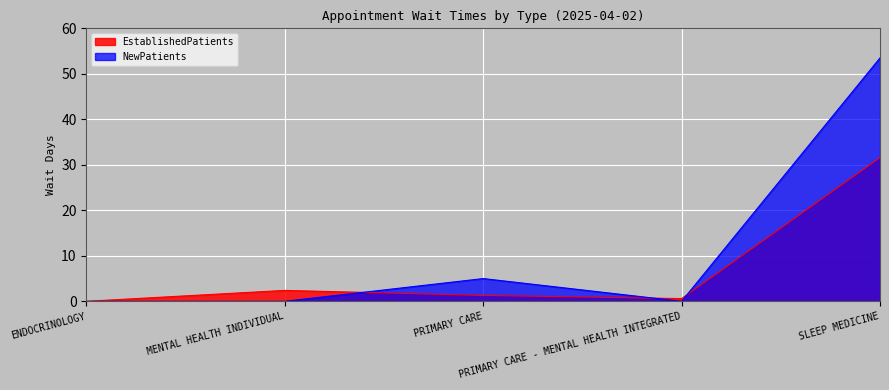

Which series has the largest total across all categories?

NewPatients